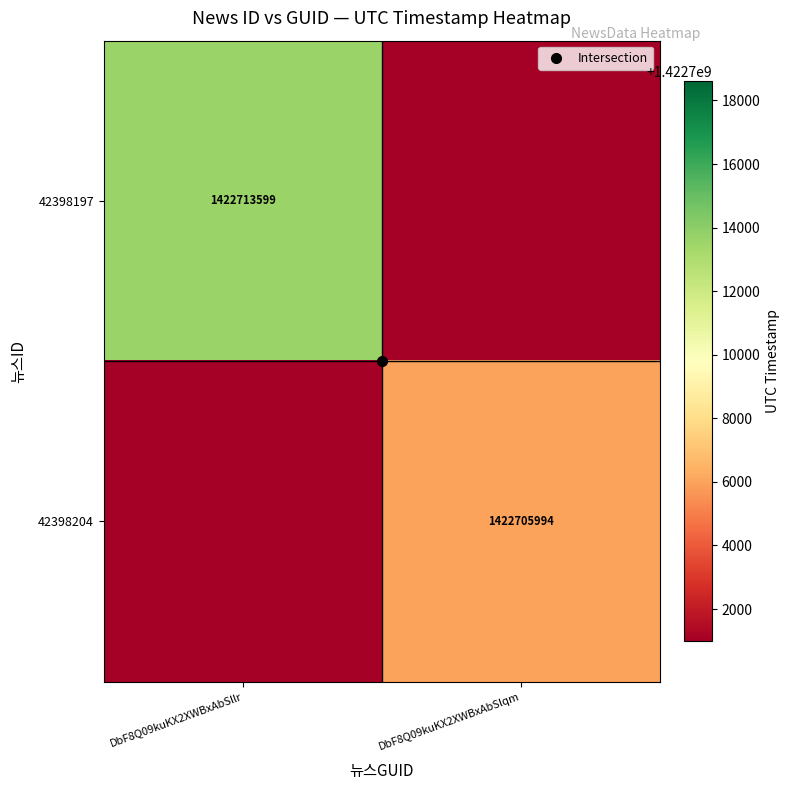

What is the spread (max minus min) of values at DbF8Q09kuKX2XWBxAbSllr?

1422713599